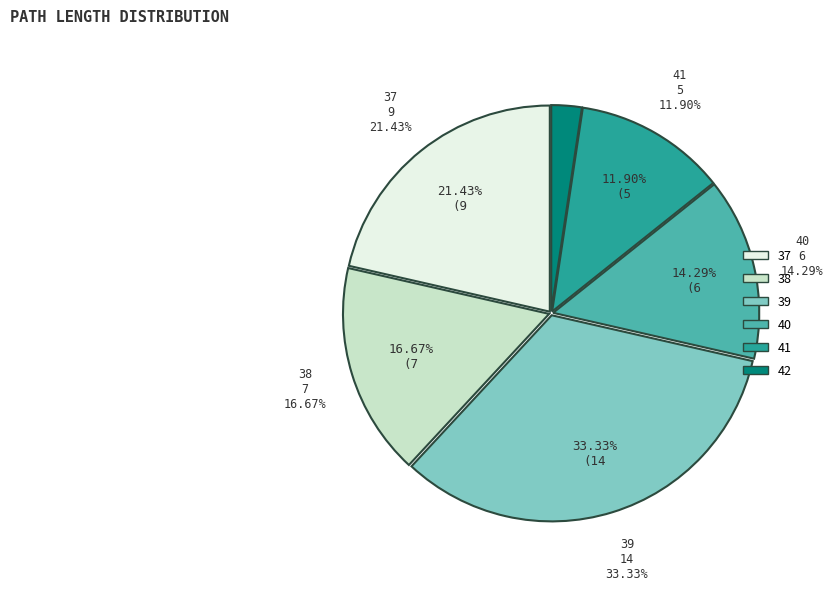

Count the number of slices in the pie.

6